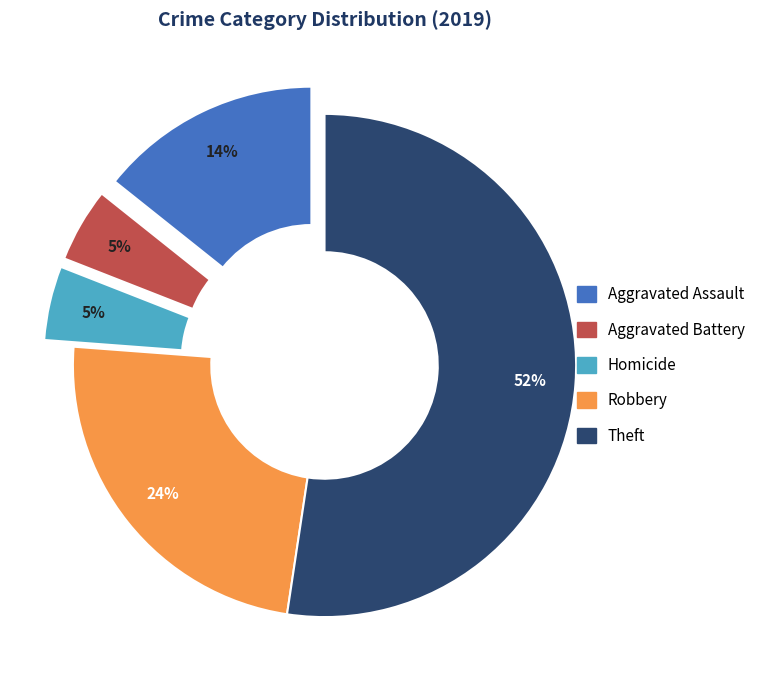

How many segments does this pie chart have?

5